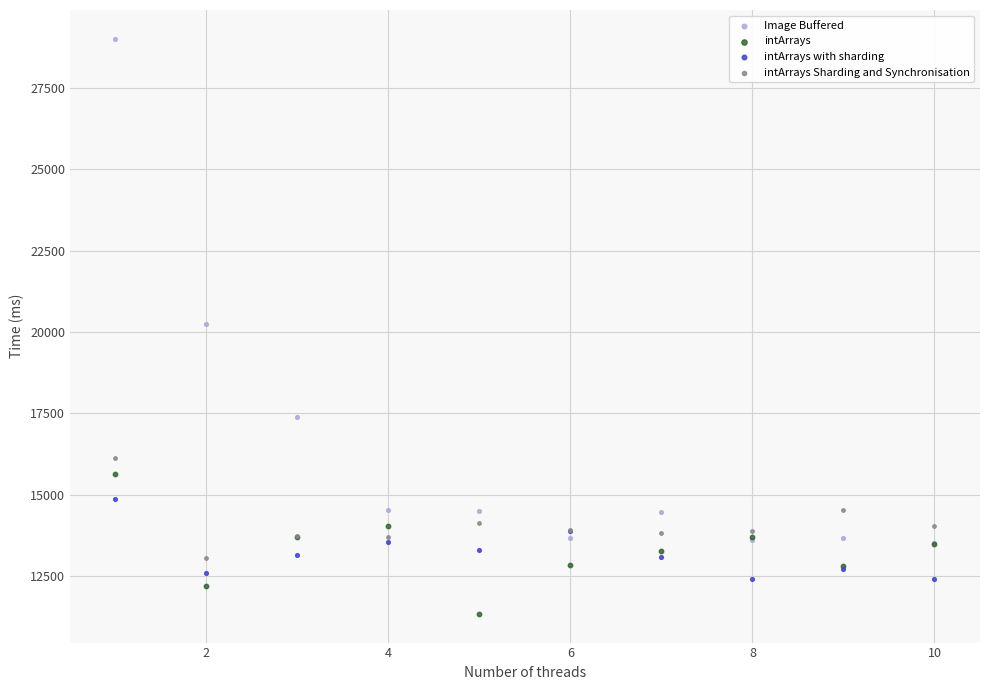

Which series reaches the minimum Y coordinate?

intArrays